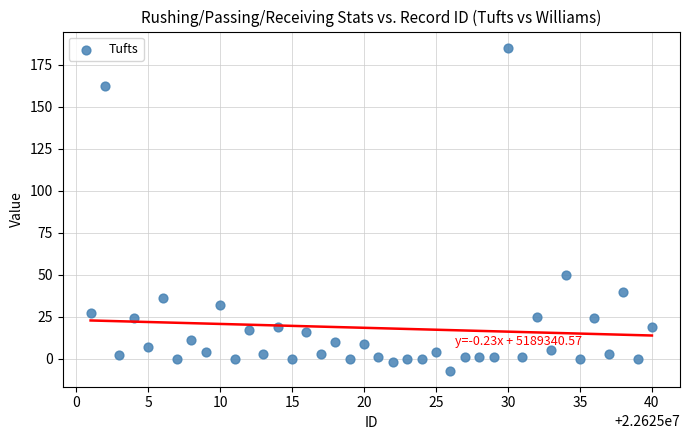

What is the range of X values (max minus min)?

39